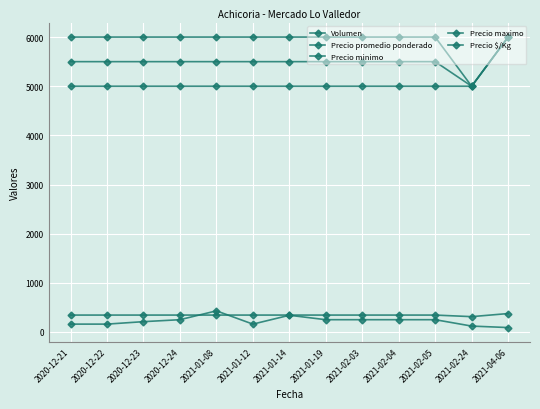

Which series has the largest range (max minus min)?

Precio promedio ponderado